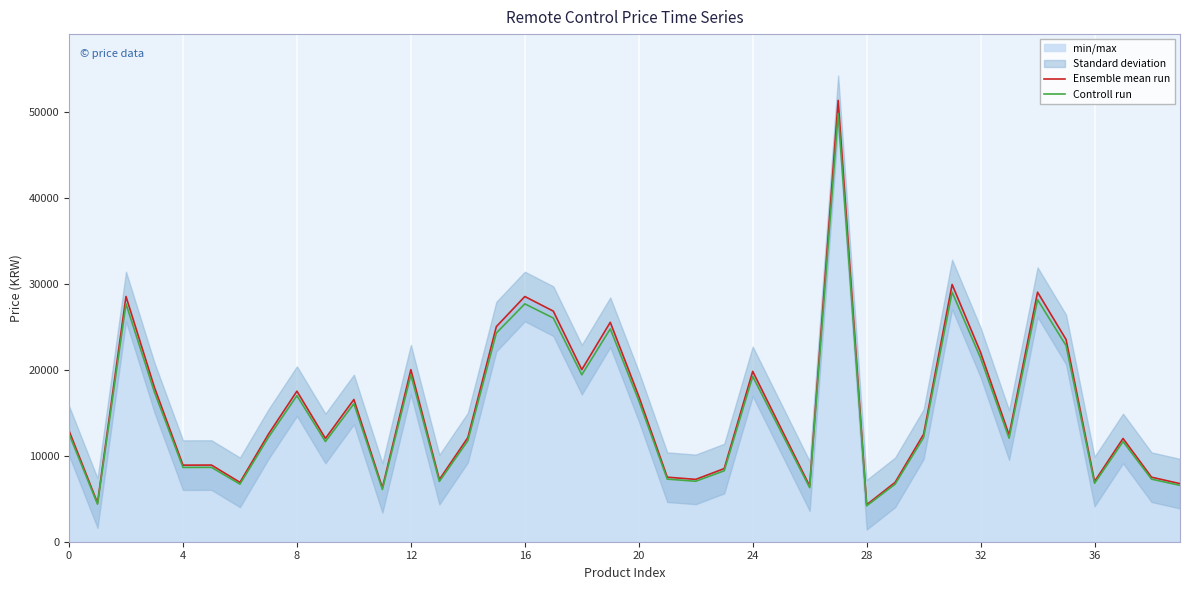

At how many categories does at least one series exceed 6255?

38